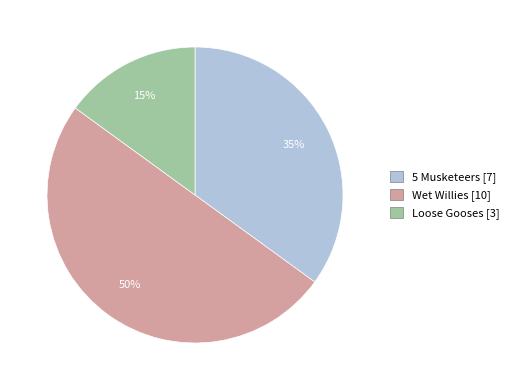

To the nearest percent, what is the difference between the largest and smallest slice percentages?

35%